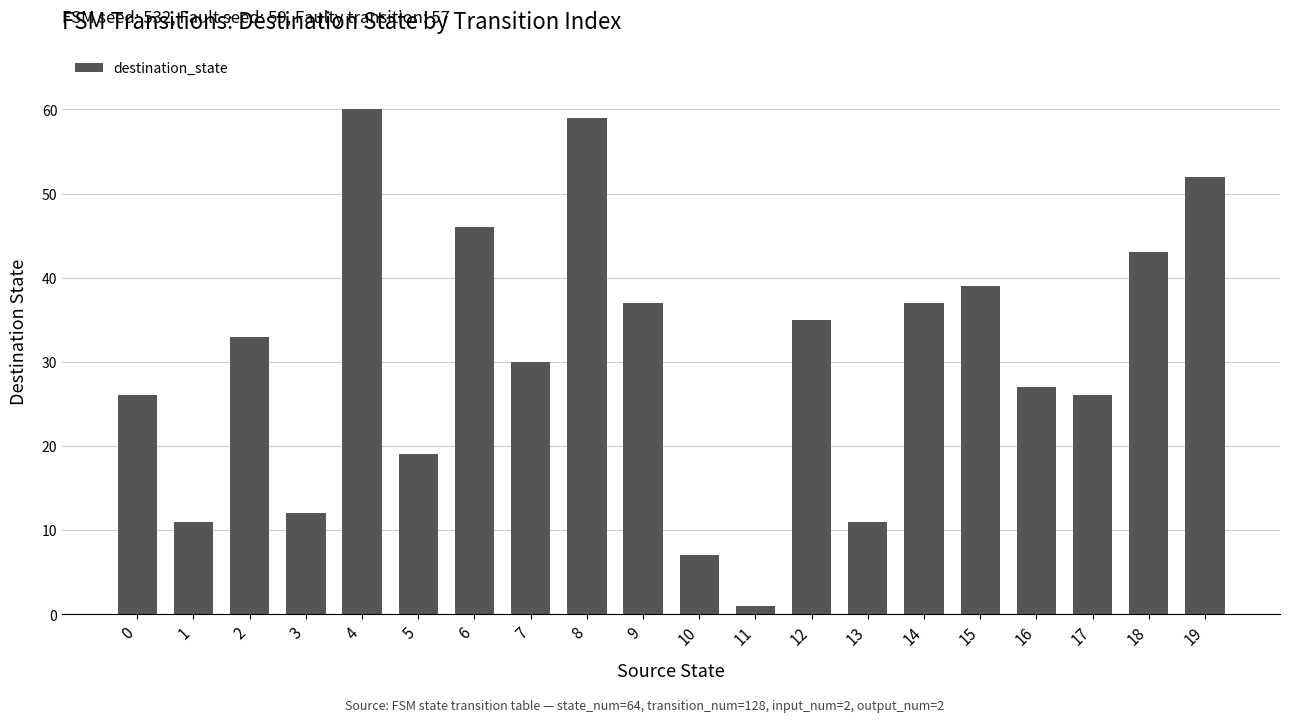

The value at 11 is 1. True or false?

True